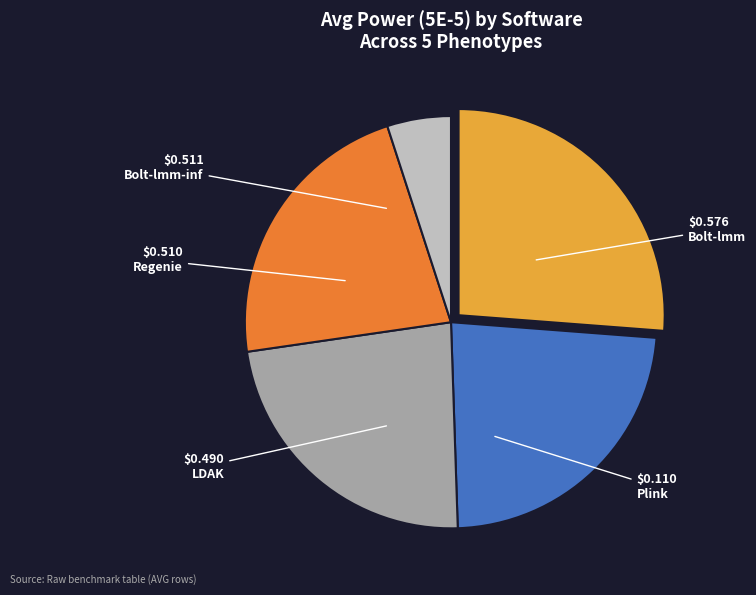

Count the number of slices in the pie.

5